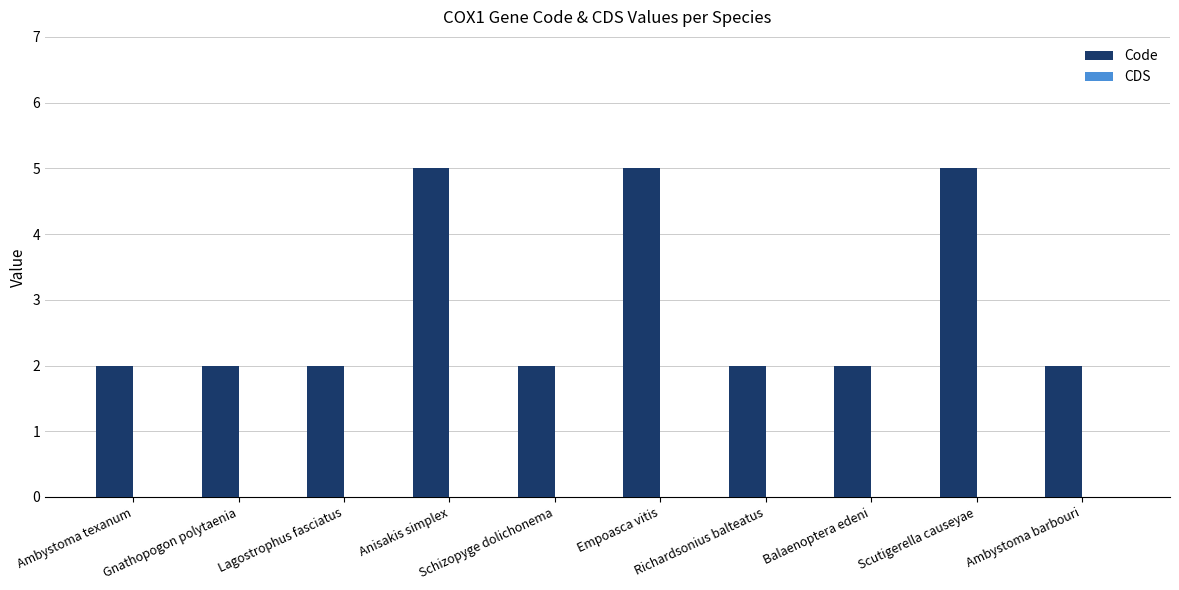

How many bars are there in total?

10